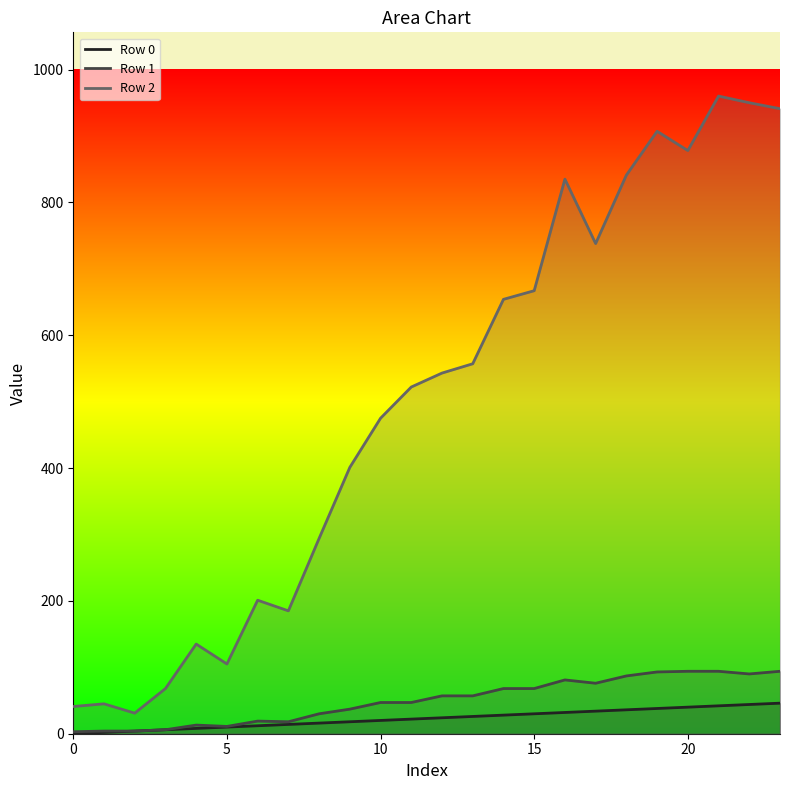

What is the difference between the second highest and minimum values in the Row 0 series?

44